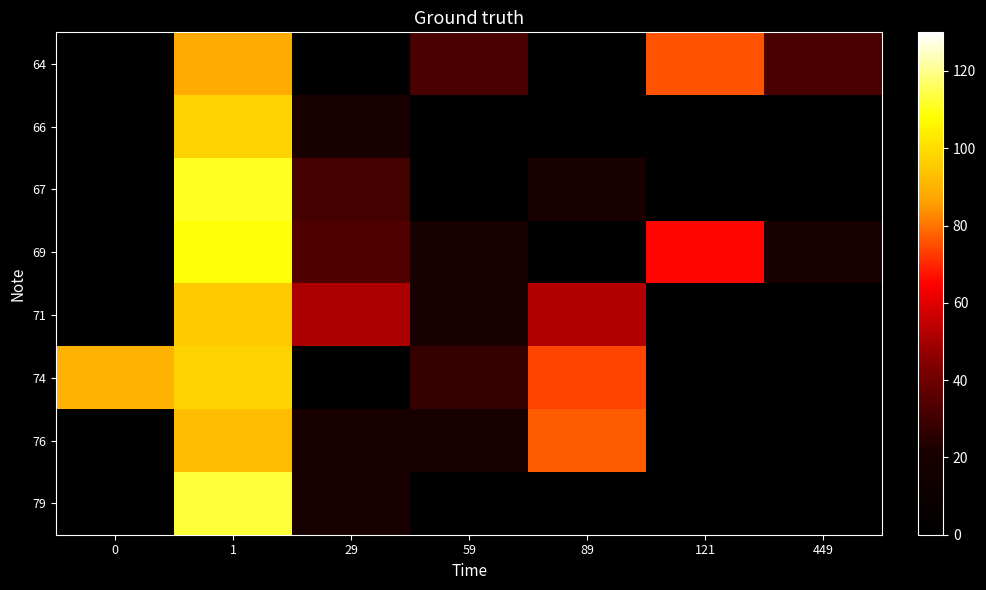

What is the maximum value shown in the chart?

113.0